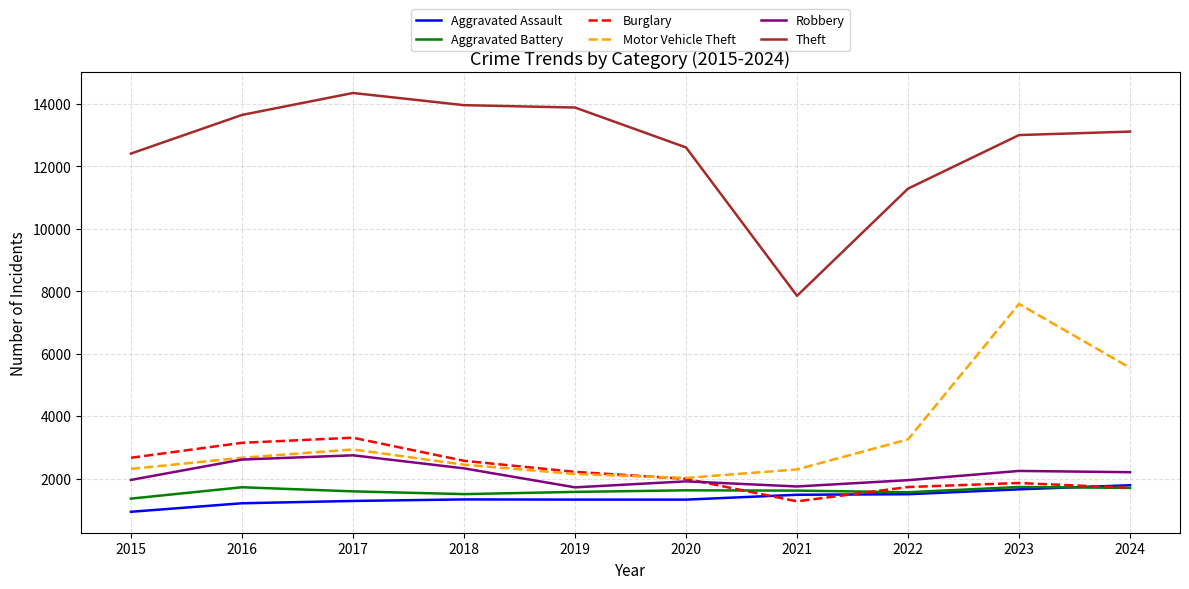

What is the spread (max minus min) of values at 2018?

12633